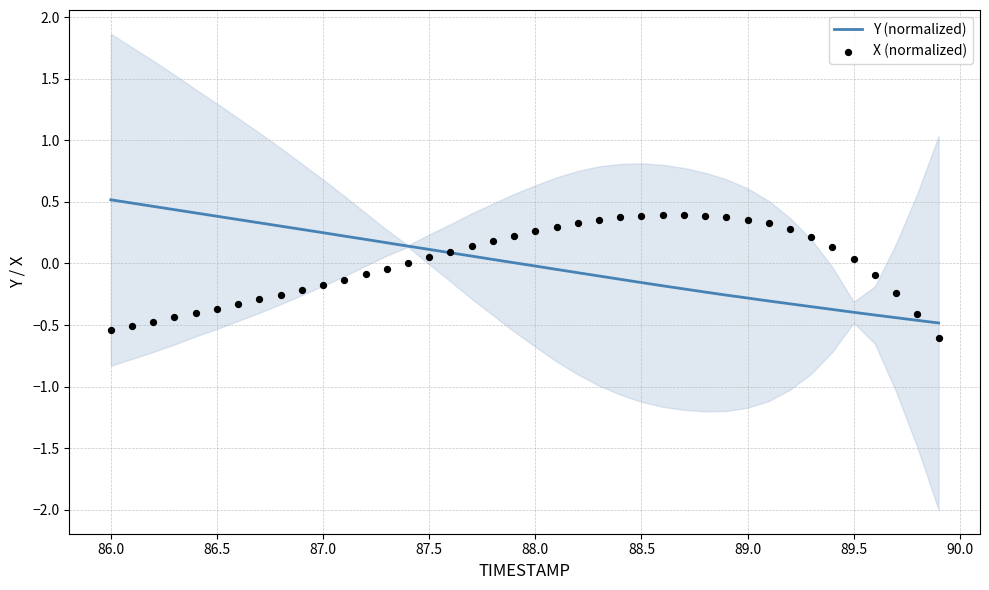

What is the lowest value of the Y (normalized) series?

-0.5